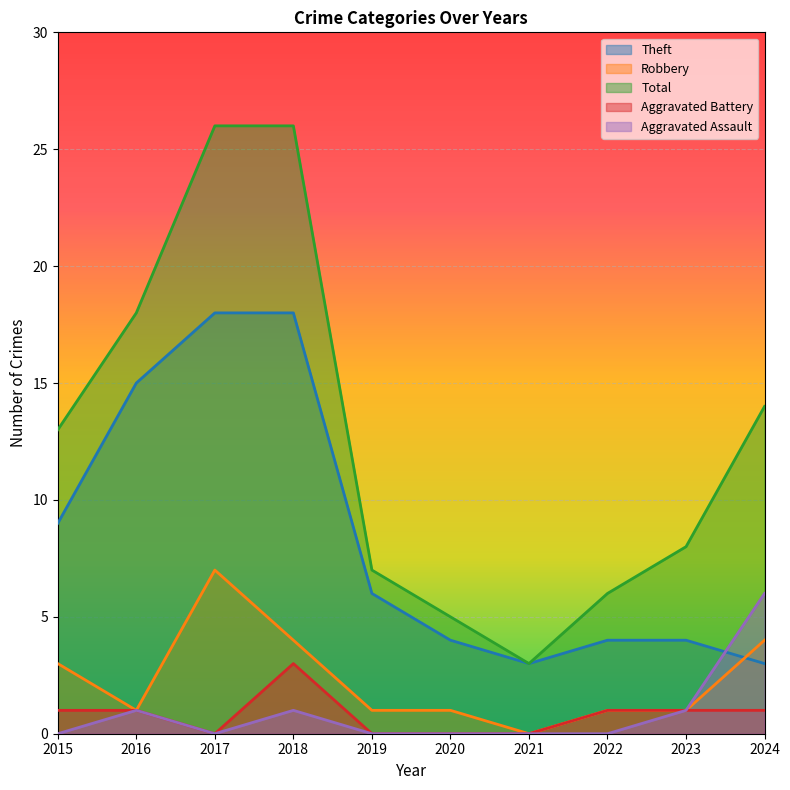

How many interior local valleys does the Total series have?

1